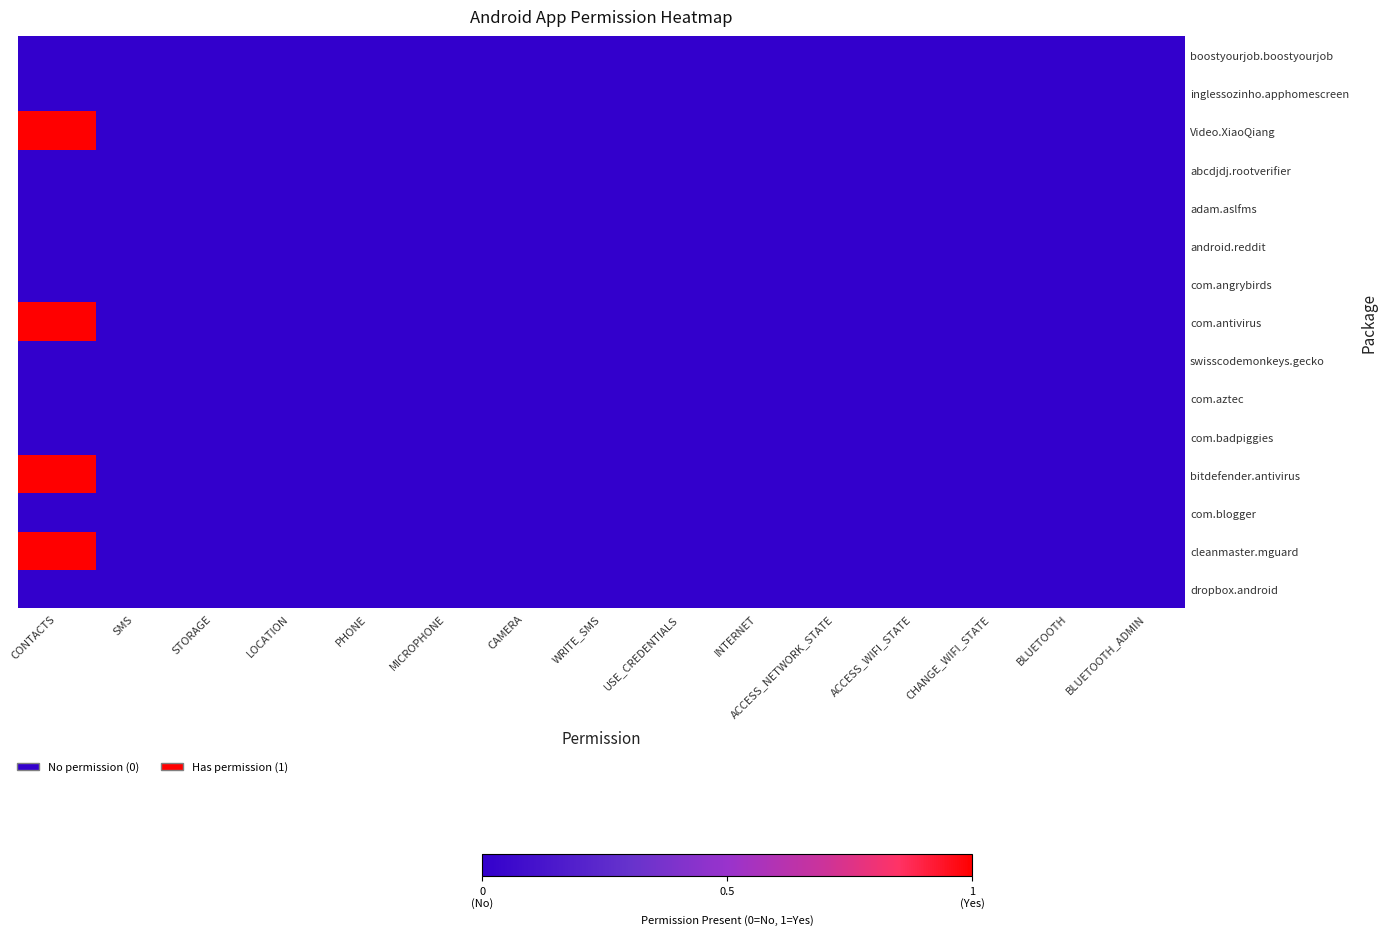

Reading left to right, what are all the values shown in this chart?

boostyourjob.boostyourjob: CONTACTS=0	SMS=0	STORAGE=0	LOCATION=0	PHONE=0	MICROPHONE=0	CAMERA=0	WRITE_SMS=0	USE_CREDENTIALS=0	INTERNET=0	ACCESS_NETWORK_STATE=0	ACCESS_WIFI_STATE=0	CHANGE_WIFI_STATE=0	BLUETOOTH=0	BLUETOOTH_ADMIN=0
inglessozinho.apphomescreen: CONTACTS=0	SMS=0	STORAGE=0	LOCATION=0	PHONE=0	MICROPHONE=0	CAMERA=0	WRITE_SMS=0	USE_CREDENTIALS=0	INTERNET=0	ACCESS_NETWORK_STATE=0	ACCESS_WIFI_STATE=0	CHANGE_WIFI_STATE=0	BLUETOOTH=0	BLUETOOTH_ADMIN=0
Video.XiaoQiang: CONTACTS=1	SMS=0	STORAGE=0	LOCATION=0	PHONE=0	MICROPHONE=0	CAMERA=0	WRITE_SMS=0	USE_CREDENTIALS=0	INTERNET=0	ACCESS_NETWORK_STATE=0	ACCESS_WIFI_STATE=0	CHANGE_WIFI_STATE=0	BLUETOOTH=0	BLUETOOTH_ADMIN=0
abcdjdj.rootverifier: CONTACTS=0	SMS=0	STORAGE=0	LOCATION=0	PHONE=0	MICROPHONE=0	CAMERA=0	WRITE_SMS=0	USE_CREDENTIALS=0	INTERNET=0	ACCESS_NETWORK_STATE=0	ACCESS_WIFI_STATE=0	CHANGE_WIFI_STATE=0	BLUETOOTH=0	BLUETOOTH_ADMIN=0
adam.aslfms: CONTACTS=0	SMS=0	STORAGE=0	LOCATION=0	PHONE=0	MICROPHONE=0	CAMERA=0	WRITE_SMS=0	USE_CREDENTIALS=0	INTERNET=0	ACCESS_NETWORK_STATE=0	ACCESS_WIFI_STATE=0	CHANGE_WIFI_STATE=0	BLUETOOTH=0	BLUETOOTH_ADMIN=0
android.reddit: CONTACTS=0	SMS=0	STORAGE=0	LOCATION=0	PHONE=0	MICROPHONE=0	CAMERA=0	WRITE_SMS=0	USE_CREDENTIALS=0	INTERNET=0	ACCESS_NETWORK_STATE=0	ACCESS_WIFI_STATE=0	CHANGE_WIFI_STATE=0	BLUETOOTH=0	BLUETOOTH_ADMIN=0
com.angrybirds: CONTACTS=0	SMS=0	STORAGE=0	LOCATION=0	PHONE=0	MICROPHONE=0	CAMERA=0	WRITE_SMS=0	USE_CREDENTIALS=0	INTERNET=0	ACCESS_NETWORK_STATE=0	ACCESS_WIFI_STATE=0	CHANGE_WIFI_STATE=0	BLUETOOTH=0	BLUETOOTH_ADMIN=0
com.antivirus: CONTACTS=1	SMS=0	STORAGE=0	LOCATION=0	PHONE=0	MICROPHONE=0	CAMERA=0	WRITE_SMS=0	USE_CREDENTIALS=0	INTERNET=0	ACCESS_NETWORK_STATE=0	ACCESS_WIFI_STATE=0	CHANGE_WIFI_STATE=0	BLUETOOTH=0	BLUETOOTH_ADMIN=0
swisscodemonkeys.gecko: CONTACTS=0	SMS=0	STORAGE=0	LOCATION=0	PHONE=0	MICROPHONE=0	CAMERA=0	WRITE_SMS=0	USE_CREDENTIALS=0	INTERNET=0	ACCESS_NETWORK_STATE=0	ACCESS_WIFI_STATE=0	CHANGE_WIFI_STATE=0	BLUETOOTH=0	BLUETOOTH_ADMIN=0
com.aztec: CONTACTS=0	SMS=0	STORAGE=0	LOCATION=0	PHONE=0	MICROPHONE=0	CAMERA=0	WRITE_SMS=0	USE_CREDENTIALS=0	INTERNET=0	ACCESS_NETWORK_STATE=0	ACCESS_WIFI_STATE=0	CHANGE_WIFI_STATE=0	BLUETOOTH=0	BLUETOOTH_ADMIN=0
com.badpiggies: CONTACTS=0	SMS=0	STORAGE=0	LOCATION=0	PHONE=0	MICROPHONE=0	CAMERA=0	WRITE_SMS=0	USE_CREDENTIALS=0	INTERNET=0	ACCESS_NETWORK_STATE=0	ACCESS_WIFI_STATE=0	CHANGE_WIFI_STATE=0	BLUETOOTH=0	BLUETOOTH_ADMIN=0
bitdefender.antivirus: CONTACTS=1	SMS=0	STORAGE=0	LOCATION=0	PHONE=0	MICROPHONE=0	CAMERA=0	WRITE_SMS=0	USE_CREDENTIALS=0	INTERNET=0	ACCESS_NETWORK_STATE=0	ACCESS_WIFI_STATE=0	CHANGE_WIFI_STATE=0	BLUETOOTH=0	BLUETOOTH_ADMIN=0
com.blogger: CONTACTS=0	SMS=0	STORAGE=0	LOCATION=0	PHONE=0	MICROPHONE=0	CAMERA=0	WRITE_SMS=0	USE_CREDENTIALS=0	INTERNET=0	ACCESS_NETWORK_STATE=0	ACCESS_WIFI_STATE=0	CHANGE_WIFI_STATE=0	BLUETOOTH=0	BLUETOOTH_ADMIN=0
cleanmaster.mguard: CONTACTS=1	SMS=0	STORAGE=0	LOCATION=0	PHONE=0	MICROPHONE=0	CAMERA=0	WRITE_SMS=0	USE_CREDENTIALS=0	INTERNET=0	ACCESS_NETWORK_STATE=0	ACCESS_WIFI_STATE=0	CHANGE_WIFI_STATE=0	BLUETOOTH=0	BLUETOOTH_ADMIN=0
dropbox.android: CONTACTS=0	SMS=0	STORAGE=0	LOCATION=0	PHONE=0	MICROPHONE=0	CAMERA=0	WRITE_SMS=0	USE_CREDENTIALS=0	INTERNET=0	ACCESS_NETWORK_STATE=0	ACCESS_WIFI_STATE=0	CHANGE_WIFI_STATE=0	BLUETOOTH=0	BLUETOOTH_ADMIN=0